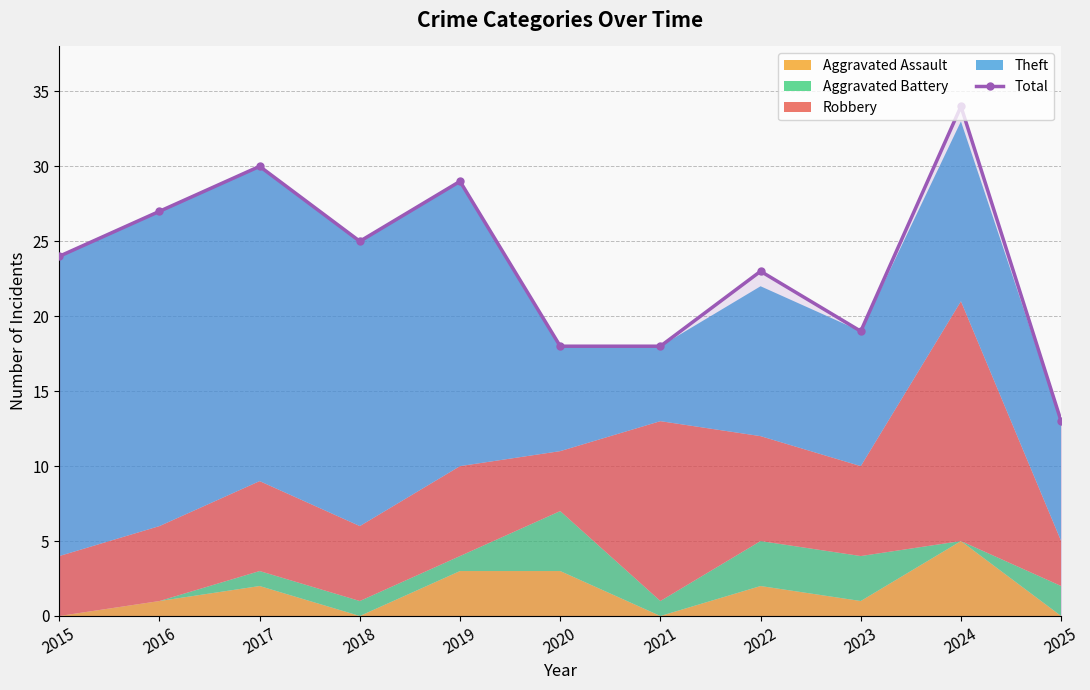

Does the chart display data point markers on the line(s)?

Yes